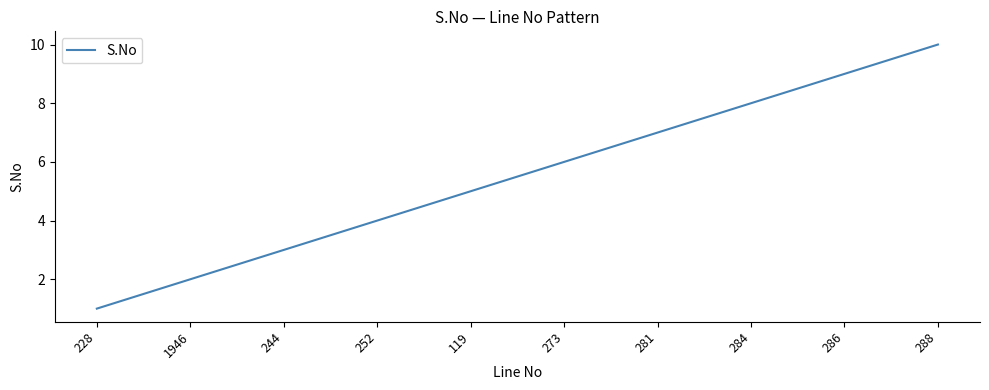

The value at 244 is 3. True or false?

True